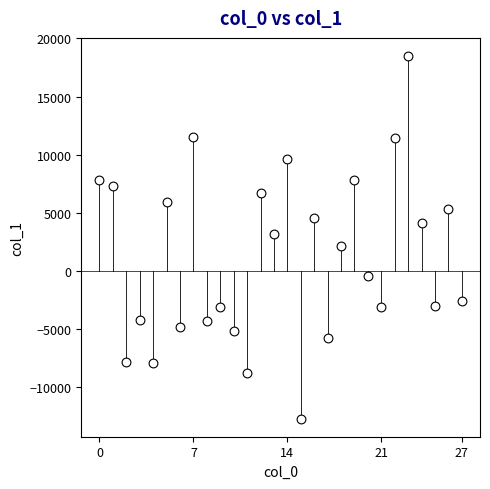

What is the range of Y values (max minus min)?

31166.6